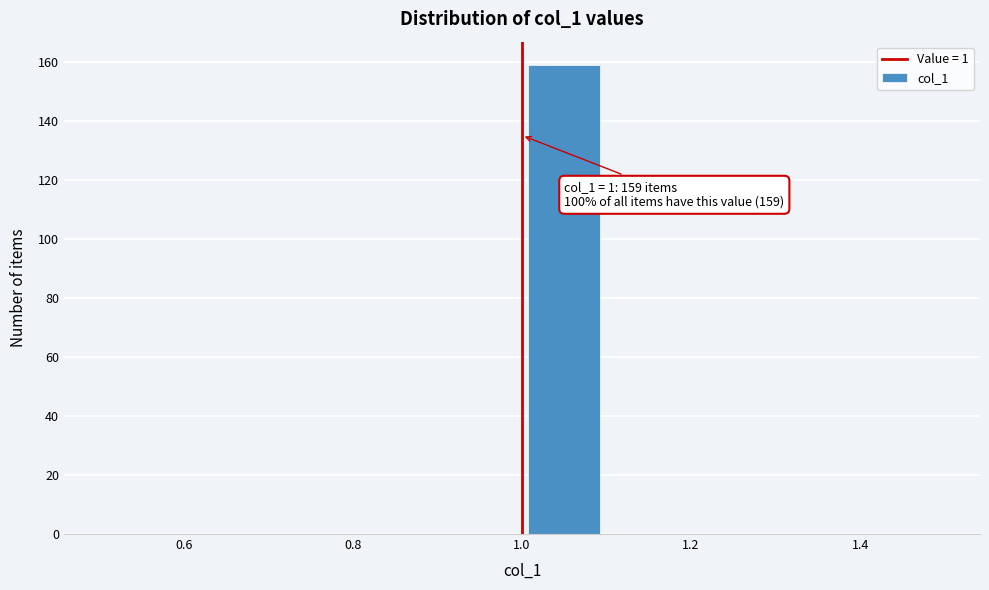

Over which range of the x-axis is the bar tallest?

1.0 to 1.1